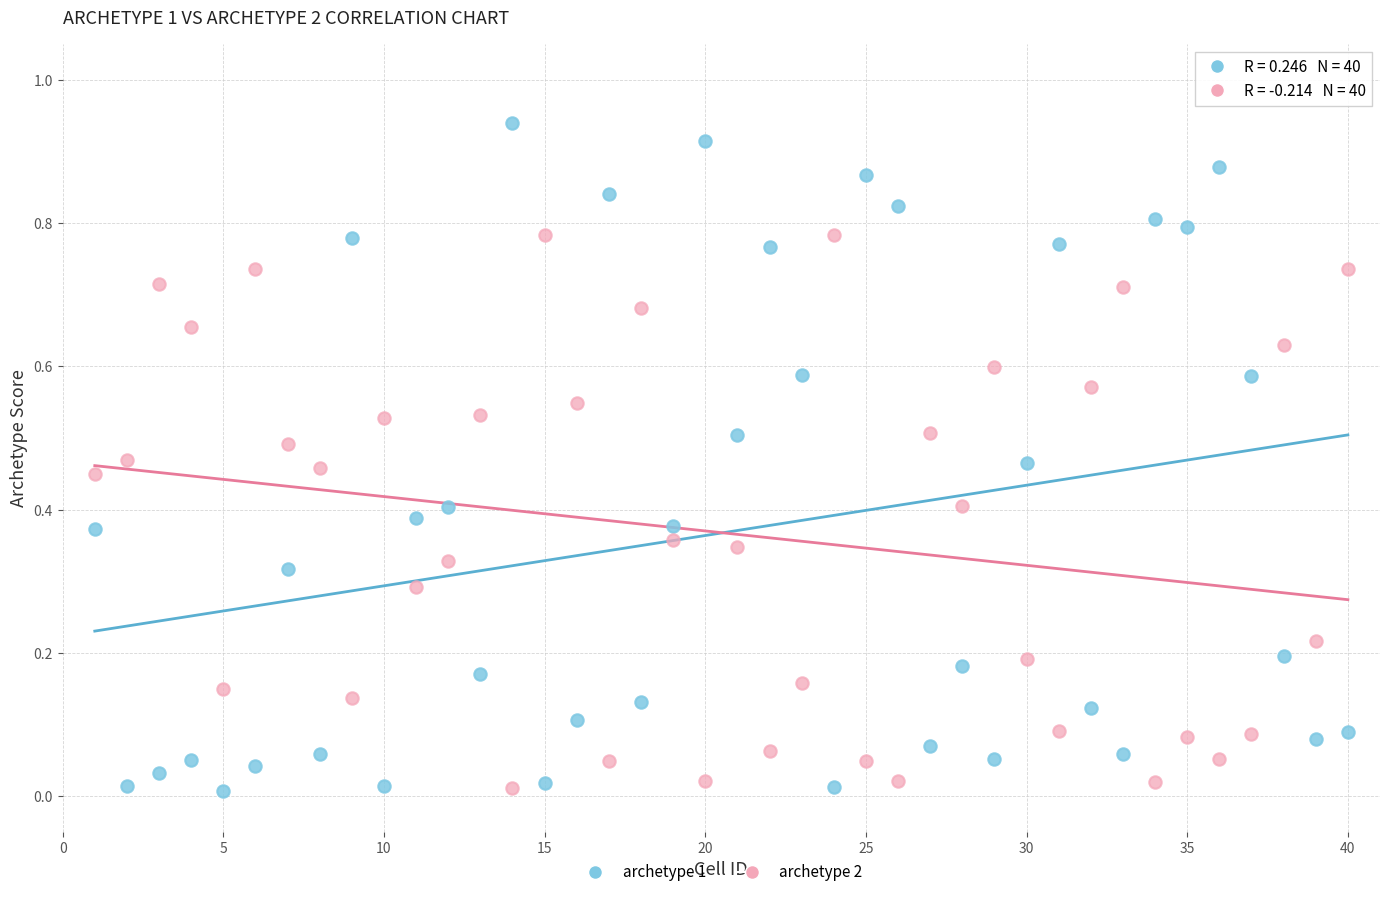

Which series has the largest Y range (max minus min)?

archetype 1